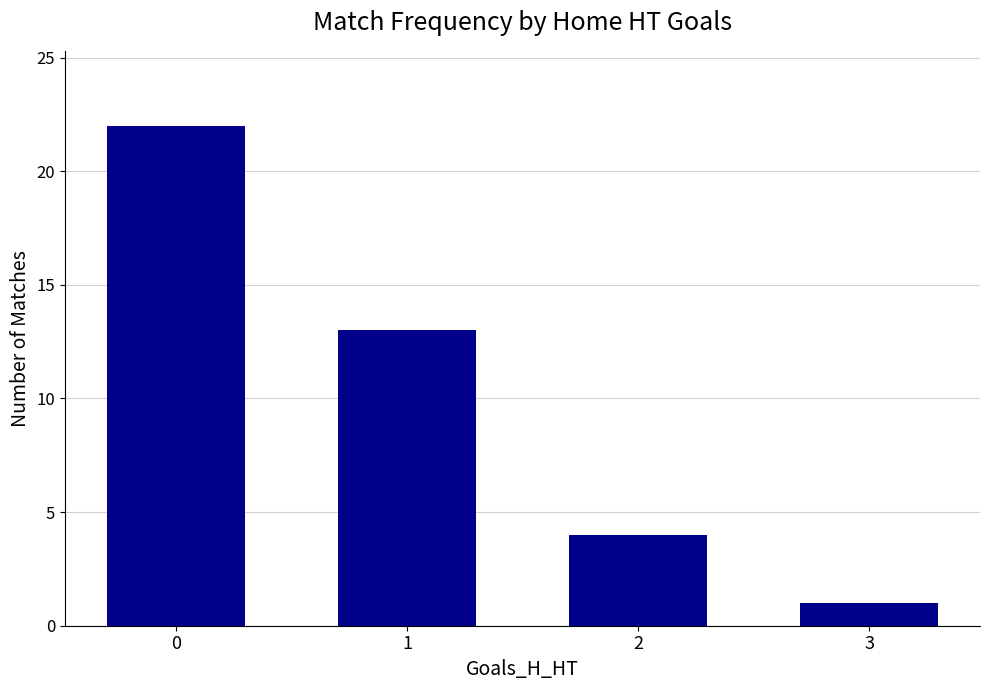

What is the sum of all values?

40